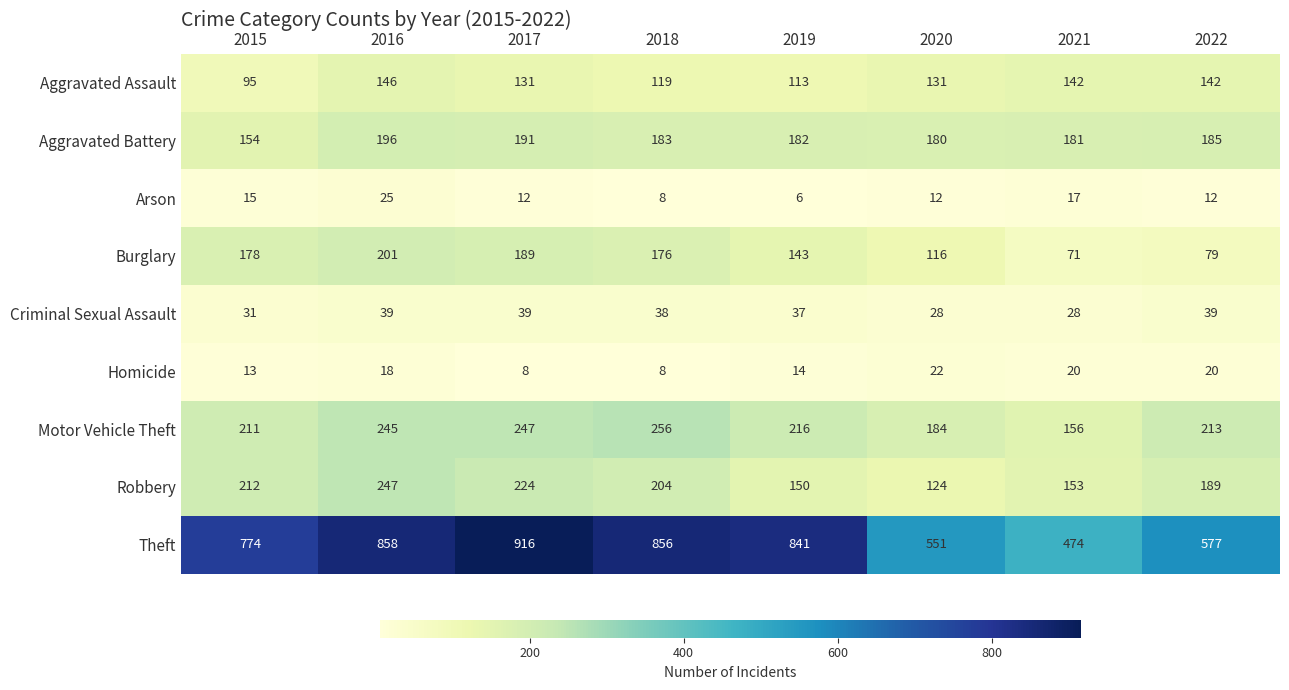

What is the sum of all Aggravated Assault values?

1019